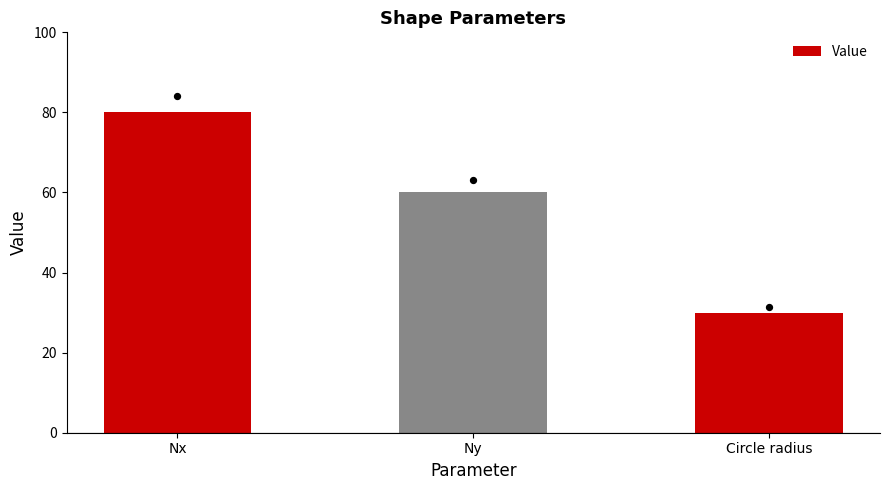

Approximately how many times larger is the value at Nx compared to Ny?

1.3